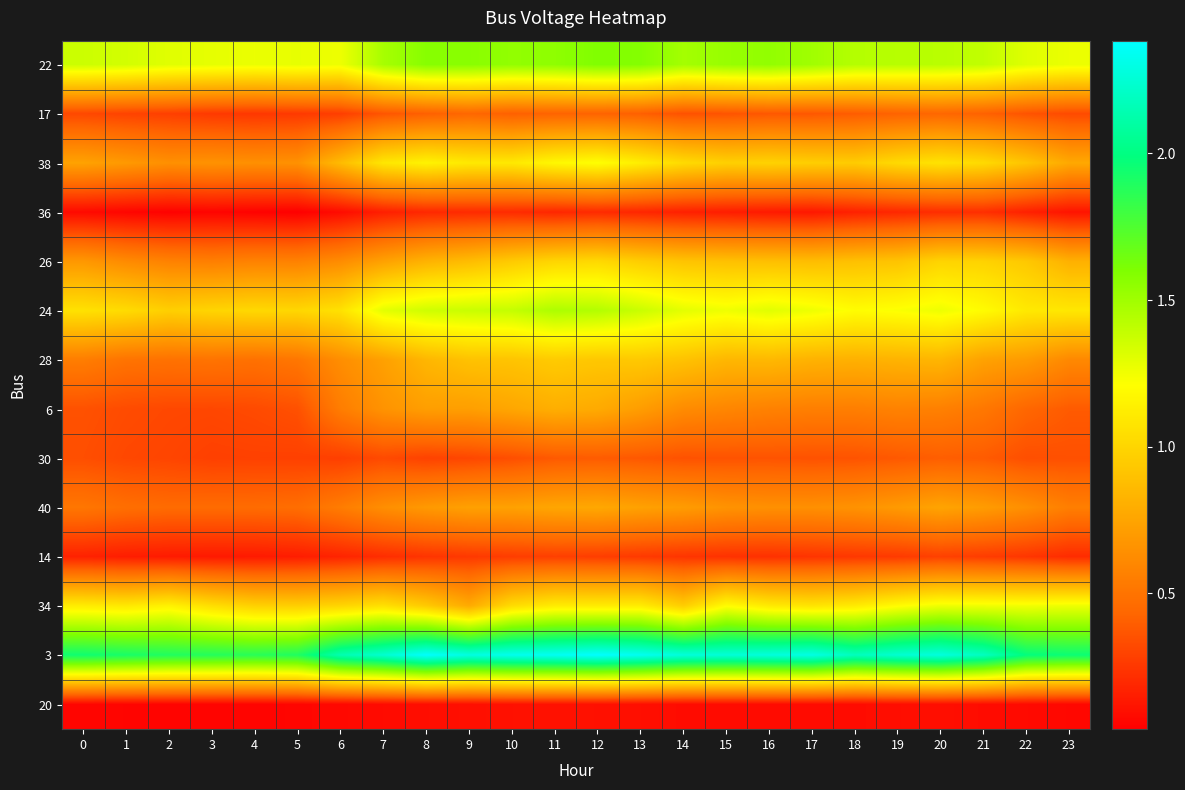

Which has a higher value, 22 or 1?

1